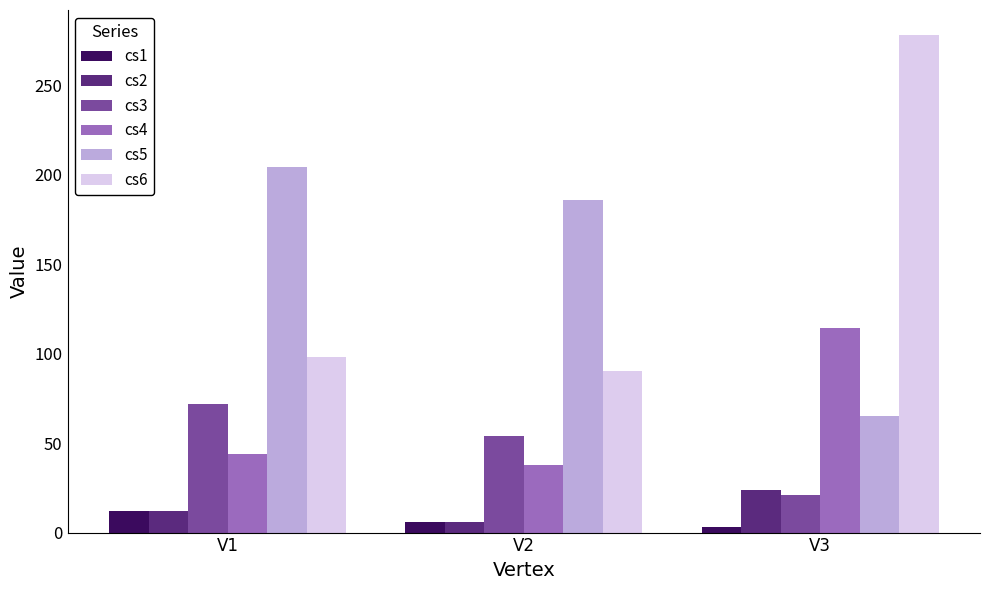

List the labels in order of cs3 value, largest first.

V1, V2, V3